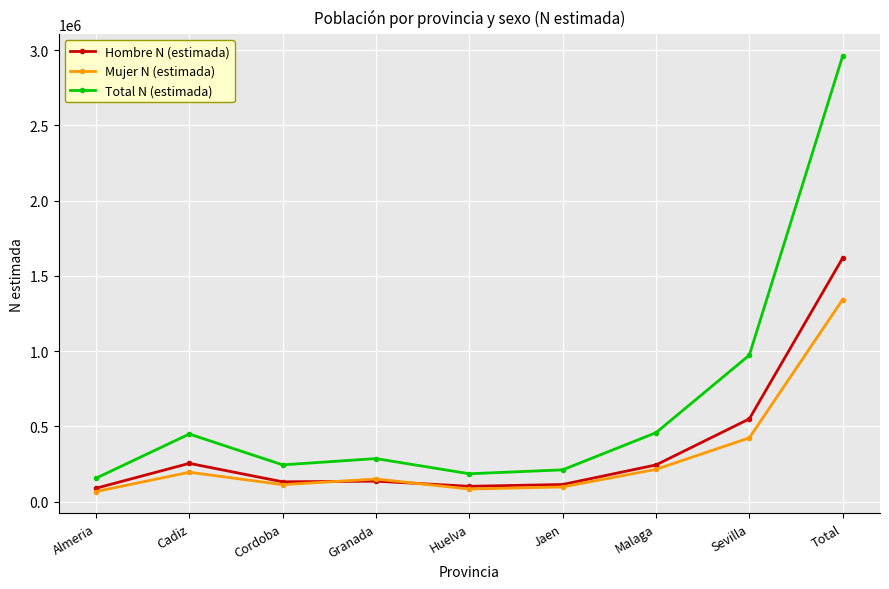

At how many categories does at least one series exceed 2208663?

1